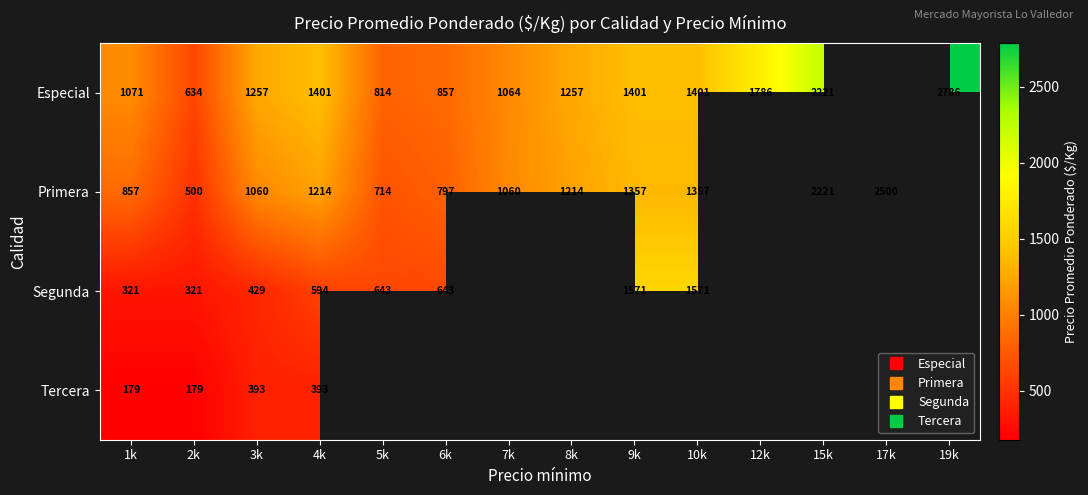

What is the difference between the Primera values at 5k and 9k?

643.0